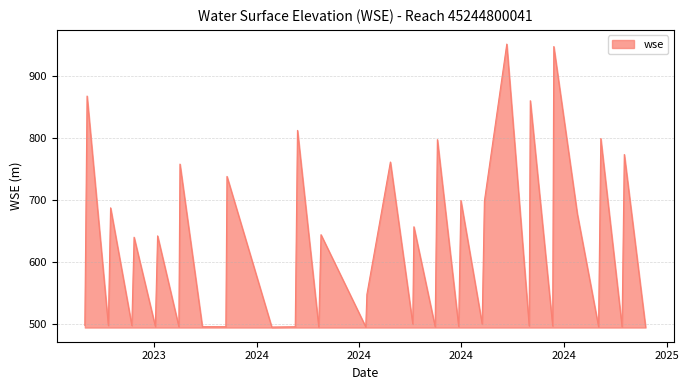

What is the smallest value displayed?

494.9